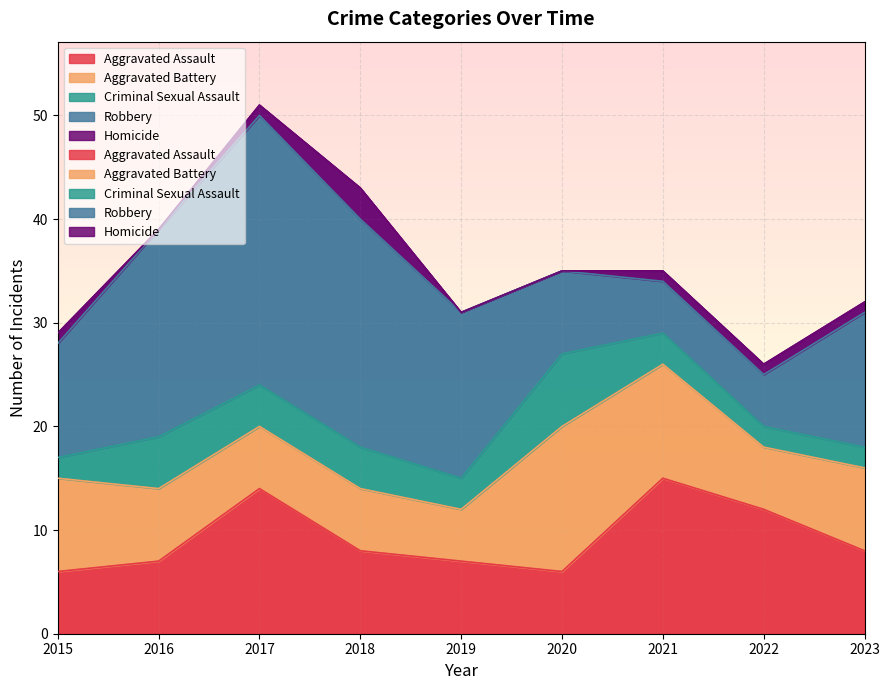

Where is the first local minimum for Criminal Sexual Assault?

2019